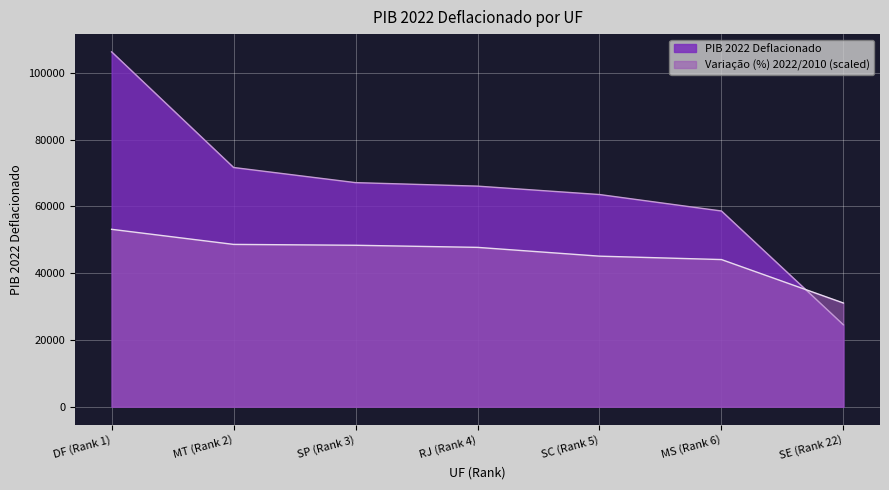

What is the highest value of the PIB 2022 Deflacionado series?

106255.7